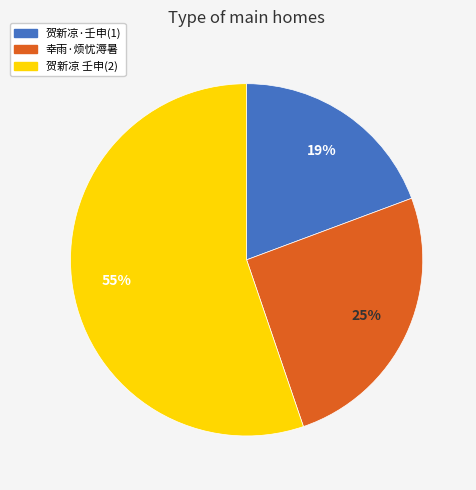

To the nearest percent, what is the average slice percentage?

33%